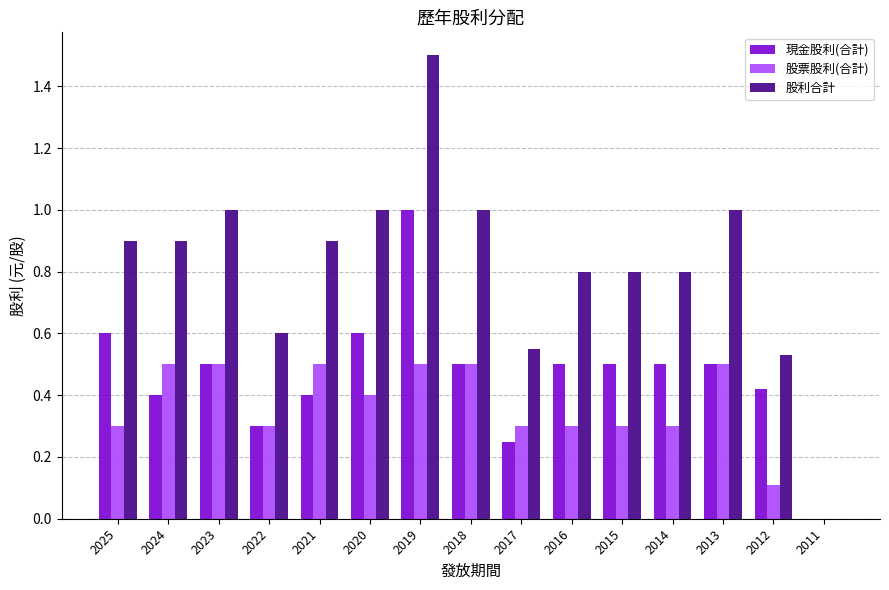

Is it true that 現金股利(合計) equals 0.8 at 2018?

False